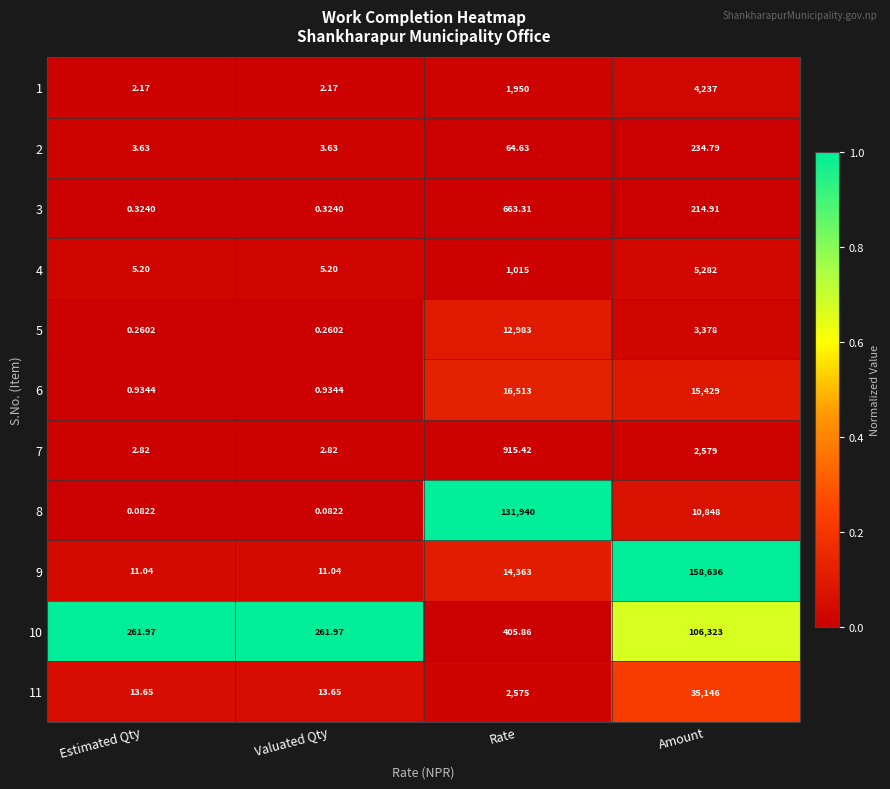

At which category is the sum across all series the highest?

Amount